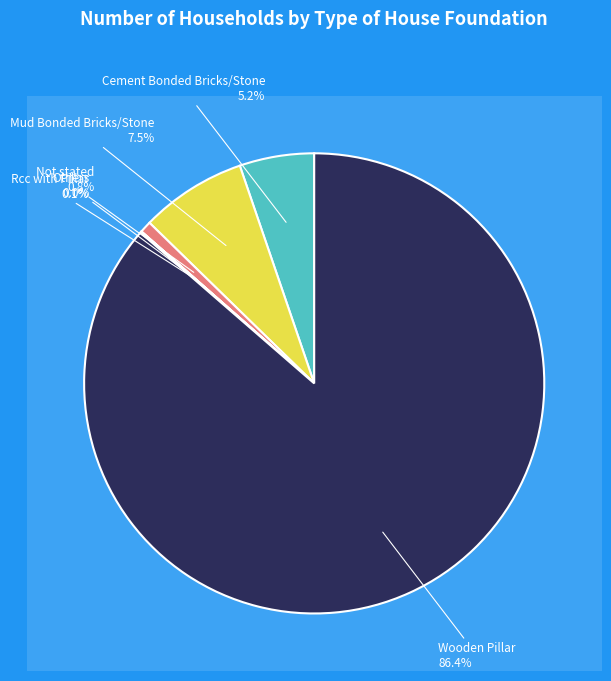

How many segments does this pie chart have?

6